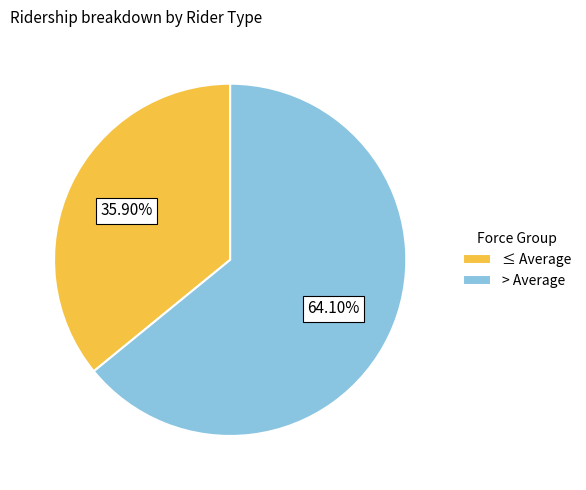

Rank the categories by value from lowest to highest.

≤ Average, > Average